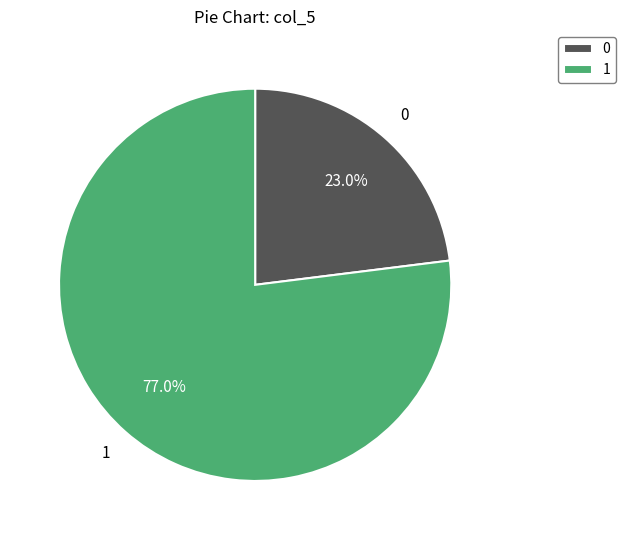

Approximately how many times larger is the value at 0 compared to 1?

0.3